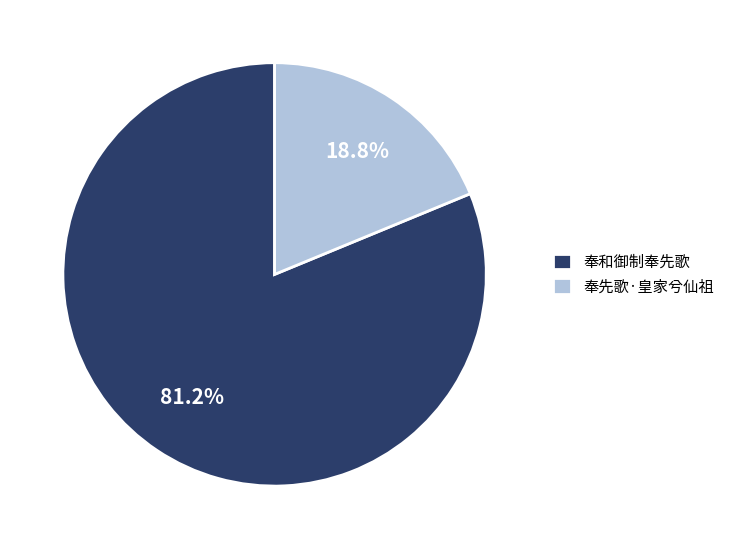

Rank the categories by value from lowest to highest.

奉先歌·皇家兮仙祖, 奉和御制奉先歌